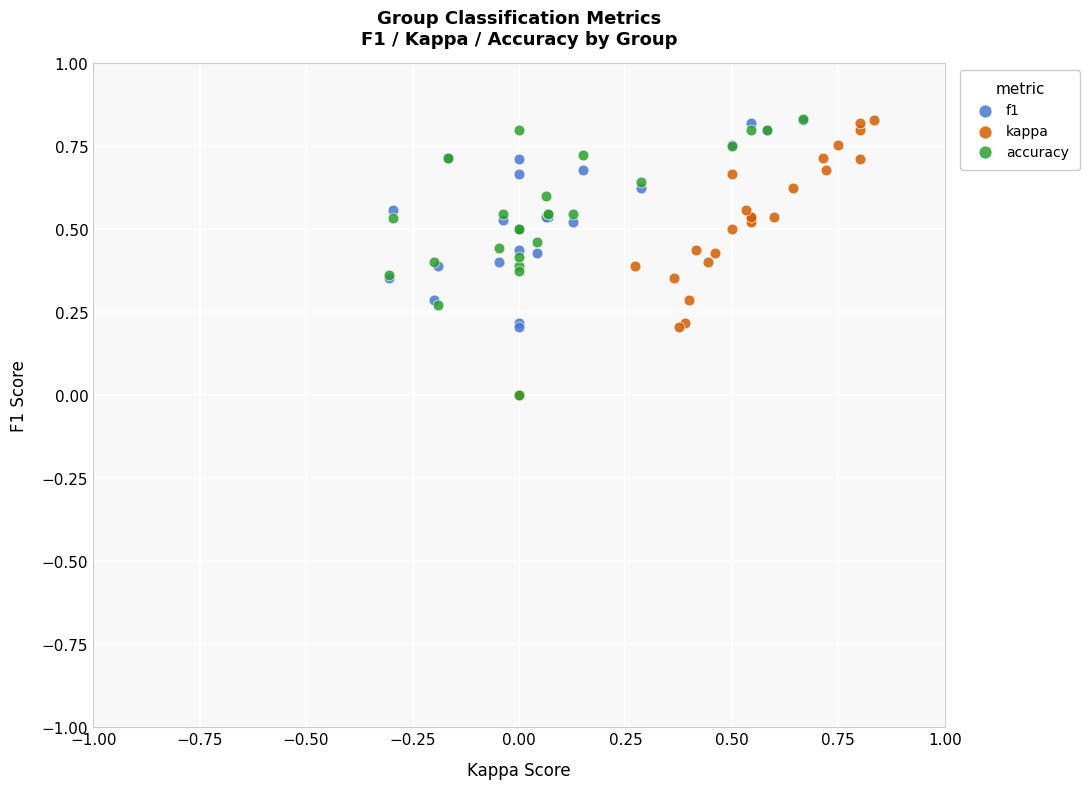

What are all the series names shown in the legend?

f1, kappa, accuracy